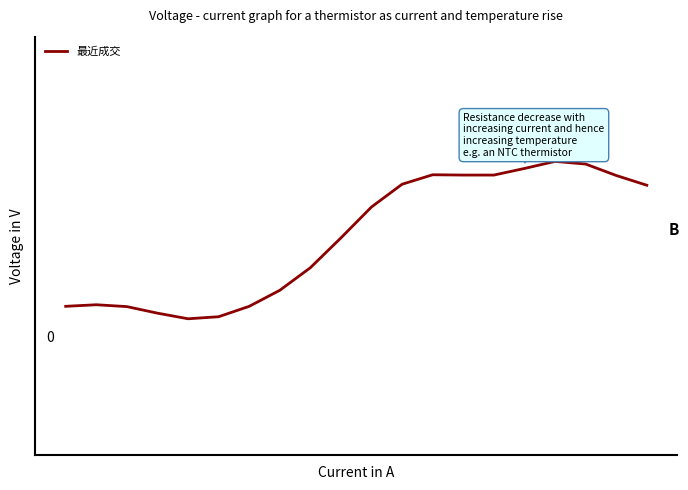

What is the difference between the maximum and minimum values?

1.6